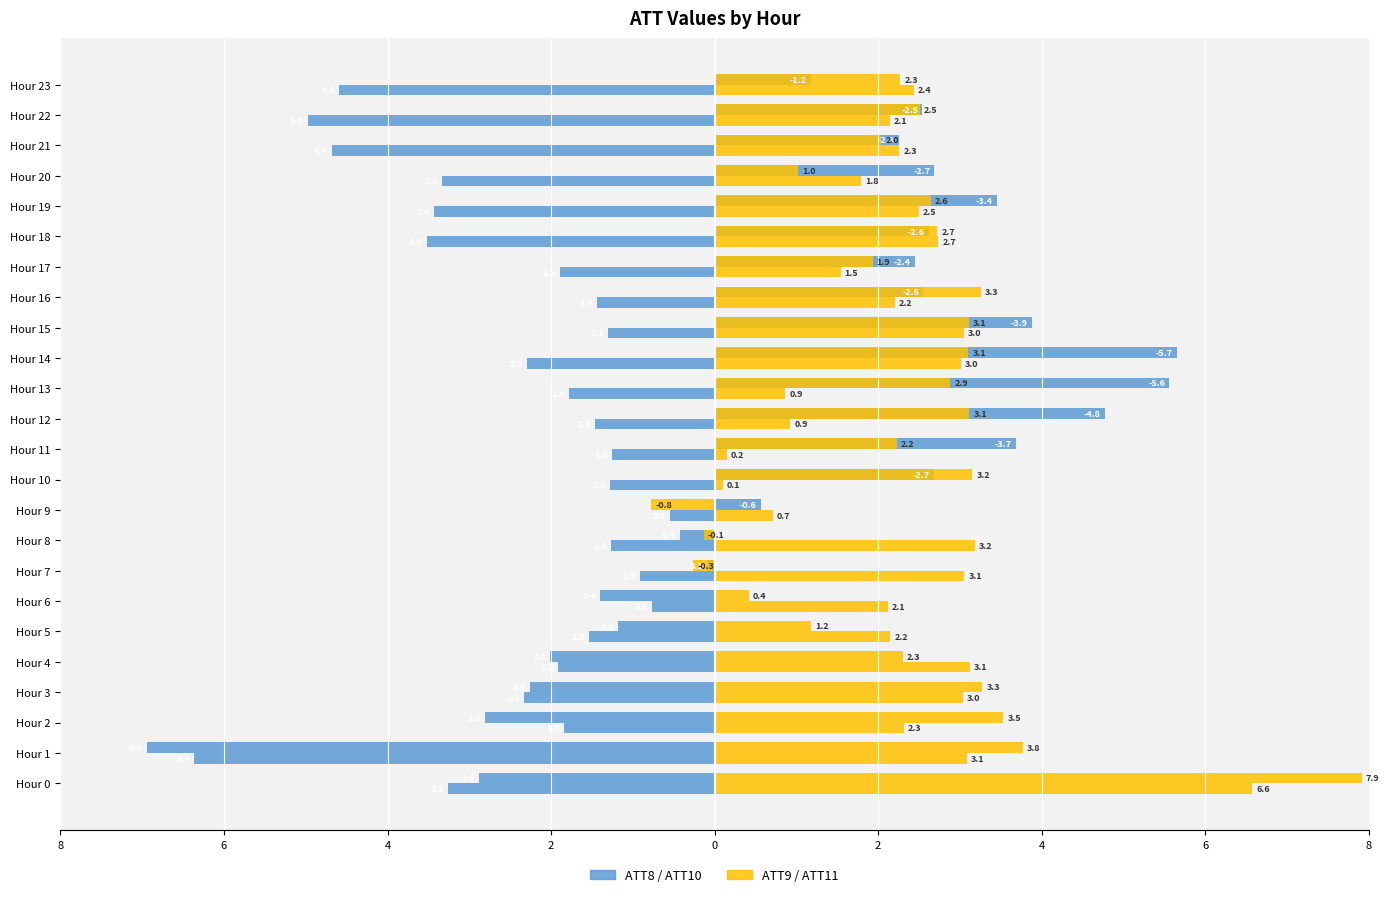

Reading left to right, what are all the values shown in this chart?

ATT8: -3.3	-6.4	-1.8	-2.3	-1.9	-1.5	-0.8	-0.9	-1.3	-0.5	-1.3	-1.2	-1.5	-1.8	-2.3	-1.3	-1.4	-1.9	-3.5	-3.4	-3.3	-4.7	-5.0	-4.6
ATT9: 6.6	3.1	2.3	3.0	3.1	2.2	2.1	3.1	3.2	0.7	0.1	0.2	0.9	0.9	3.0	3.0	2.2	1.5	2.7	2.5	1.8	2.3	2.1	2.4
ATT10: -2.9	-6.9	-2.8	-2.3	-2.0	-1.2	-1.4	-0.1	-0.4	0.6	2.7	3.7	4.8	5.6	5.7	3.9	2.6	2.4	2.6	3.4	2.7	2.3	2.5	1.2
ATT11: 7.9	3.8	3.5	3.3	2.3	1.2	0.4	-0.3	-0.1	-0.8	3.2	2.2	3.1	2.9	3.1	3.1	3.3	1.9	2.7	2.6	1.0	2.0	2.5	2.3